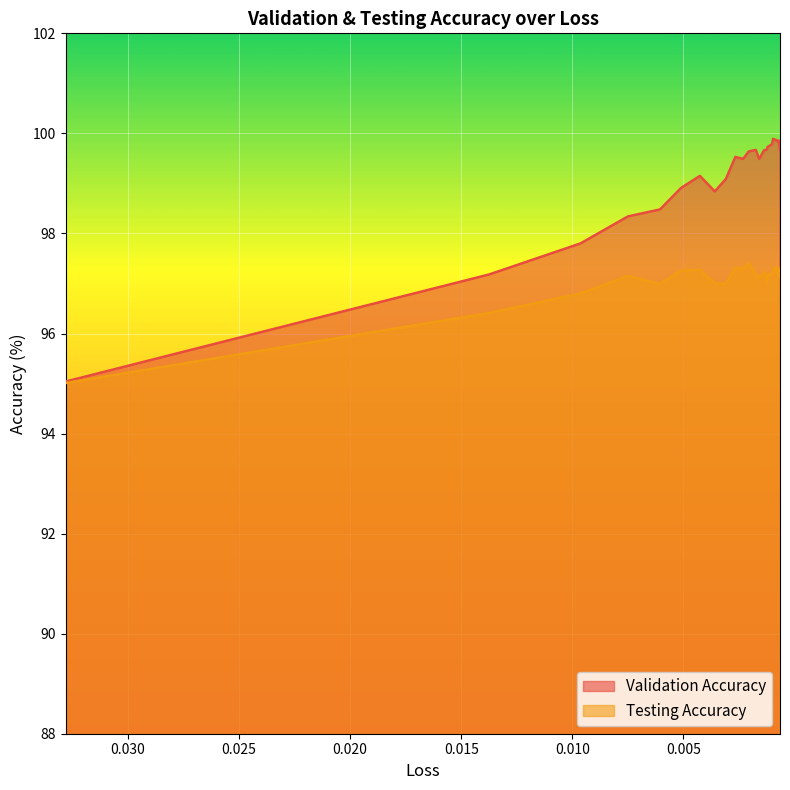

Reading left to right, transcribe all the data shown in this chart.

Validation Accuracy: 95.0	97.2	97.8	98.3	98.5	98.9	99.2	98.8	99.1	99.5	99.5	99.6	99.7	99.5	99.7	99.7	99.7	99.8	99.9	99.9	99.9	99.8	99.9	99.8	99.7
Testing Accuracy: 95.0	96.4	96.8	97.2	97.0	97.3	97.3	97.0	97.0	97.3	97.3	97.4	97.2	97.1	97.2	97.0	97.2	97.2	97.3	97.3	97.2	97.2	97.3	97.2	97.1